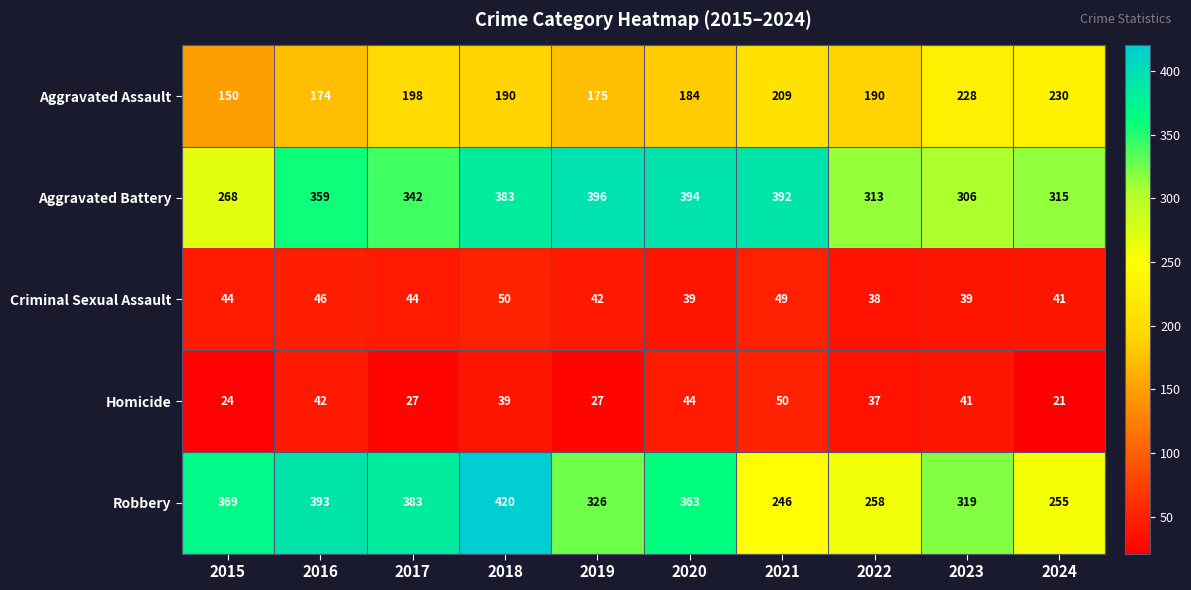

What is the average value of the Homicide series?

35